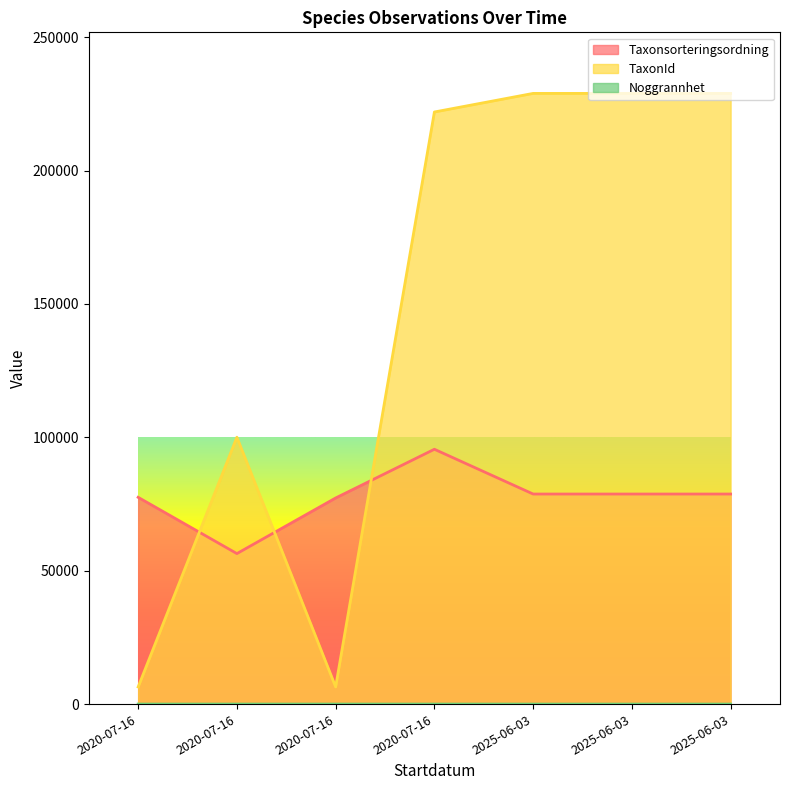

True or false: Noggrannhet and Taxonsorteringsordning intersect in this chart.

False